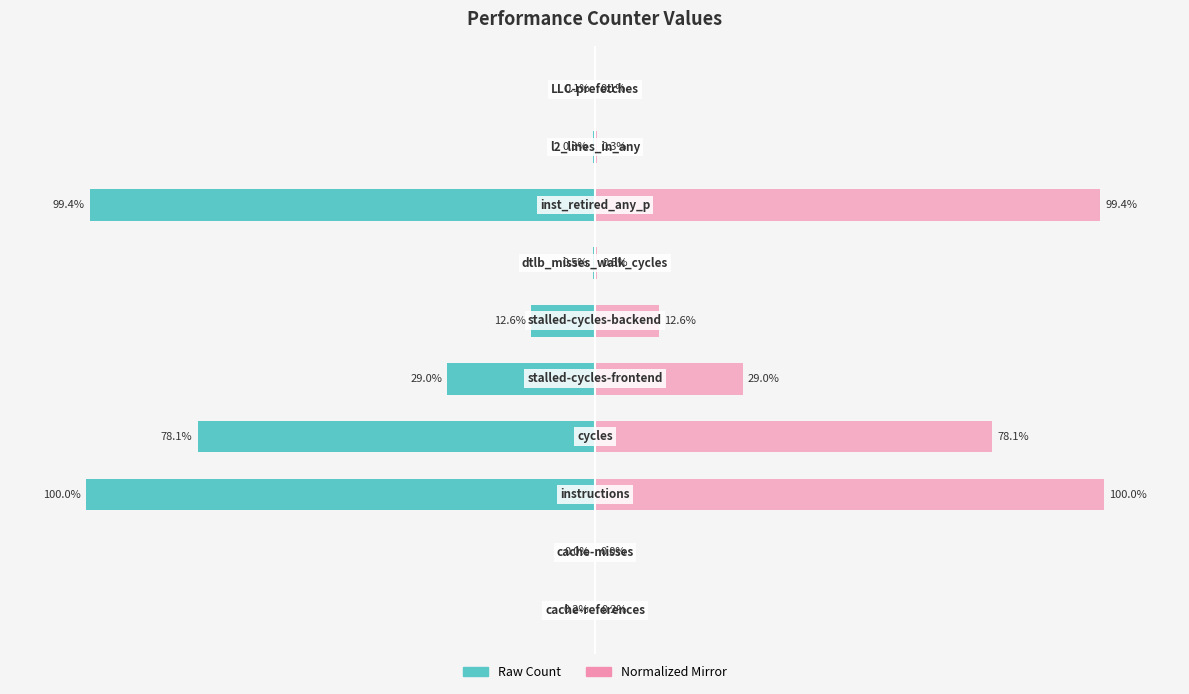

Reading right to left, extract all data points from this chart.

value: -0.1	-0.3	-99.4	-0.5	-12.6	-29.0	-78.1	-100.0	-0.0	-0.2
value (mirror): 0.1	0.3	99.4	0.5	12.6	29.0	78.1	100.0	0.0	0.2